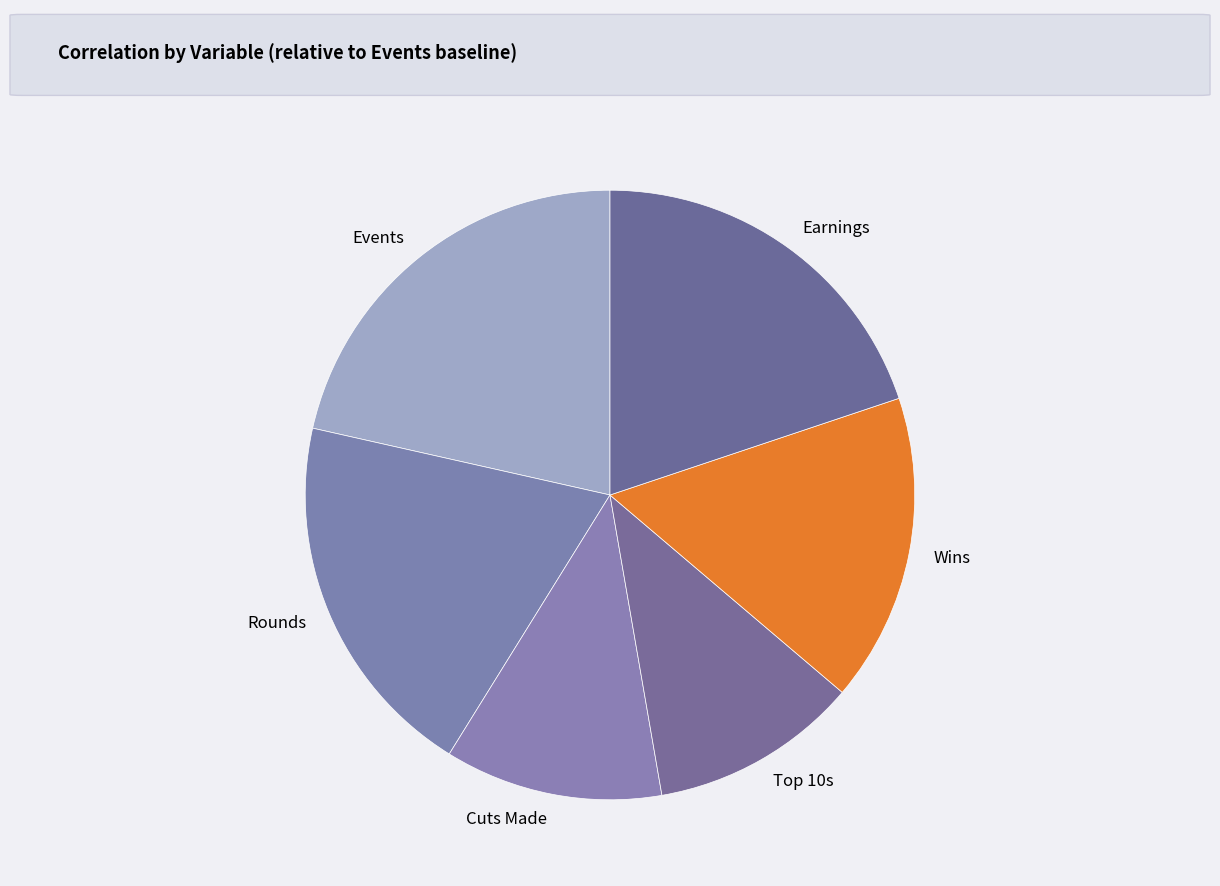

Count the number of slices in the pie.

6